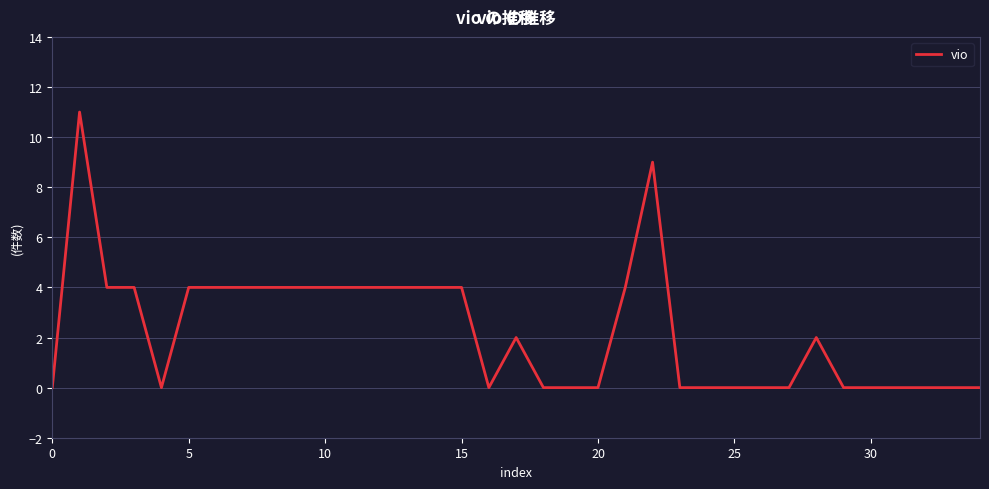

What is the greatest value displayed?

11